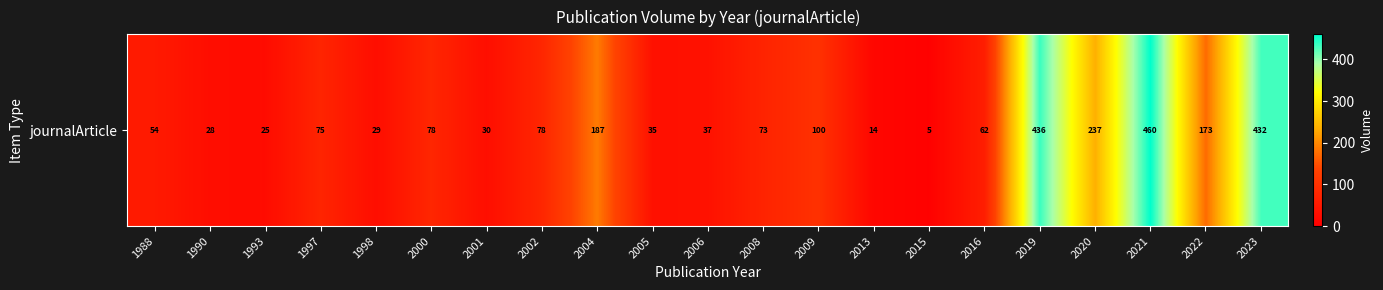

Which has a higher value, 1993 or 1998?

1998